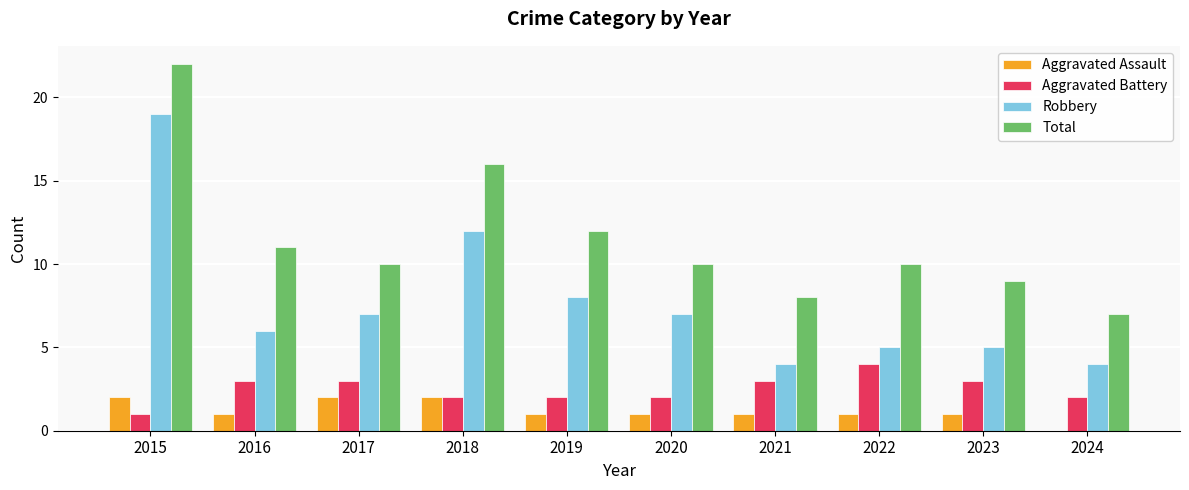

Is it true that Aggravated Assault equals 0 at 2019?

False